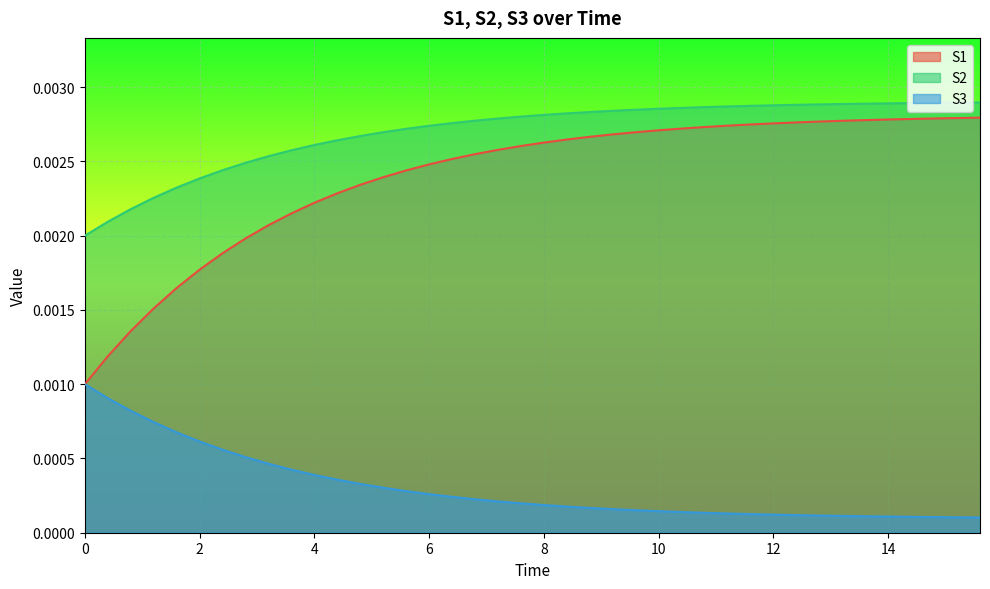

The S1 series shows 0.0 at 9.6. True or false?

False